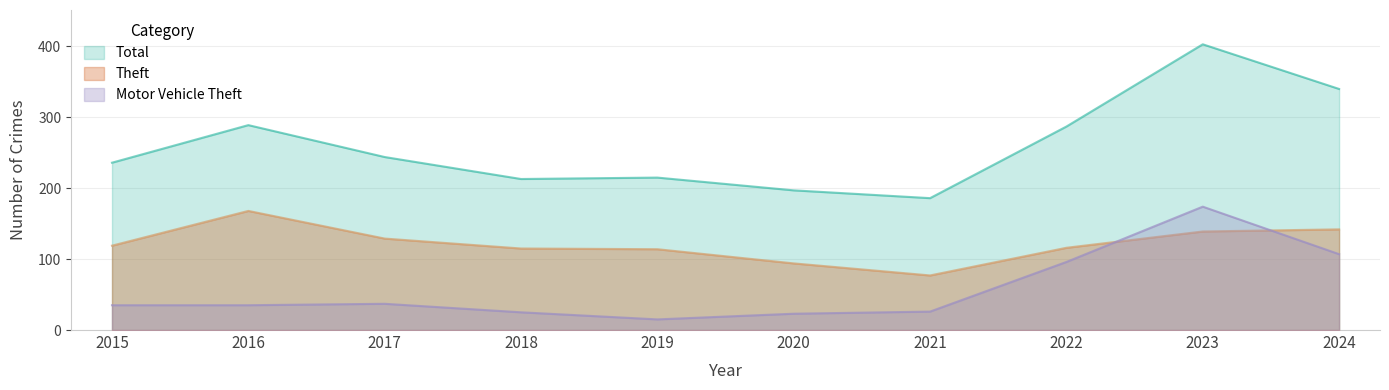

True or false: Theft has more than 2 points higher than both neighbors.

False